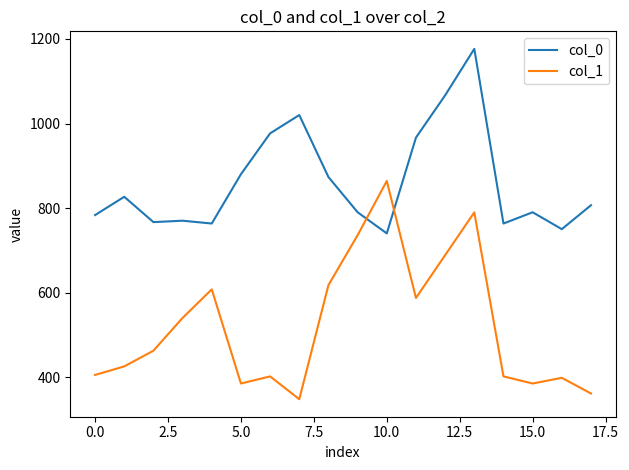

What is the difference between the maximum and minimum values in the col_1 series?

516.4